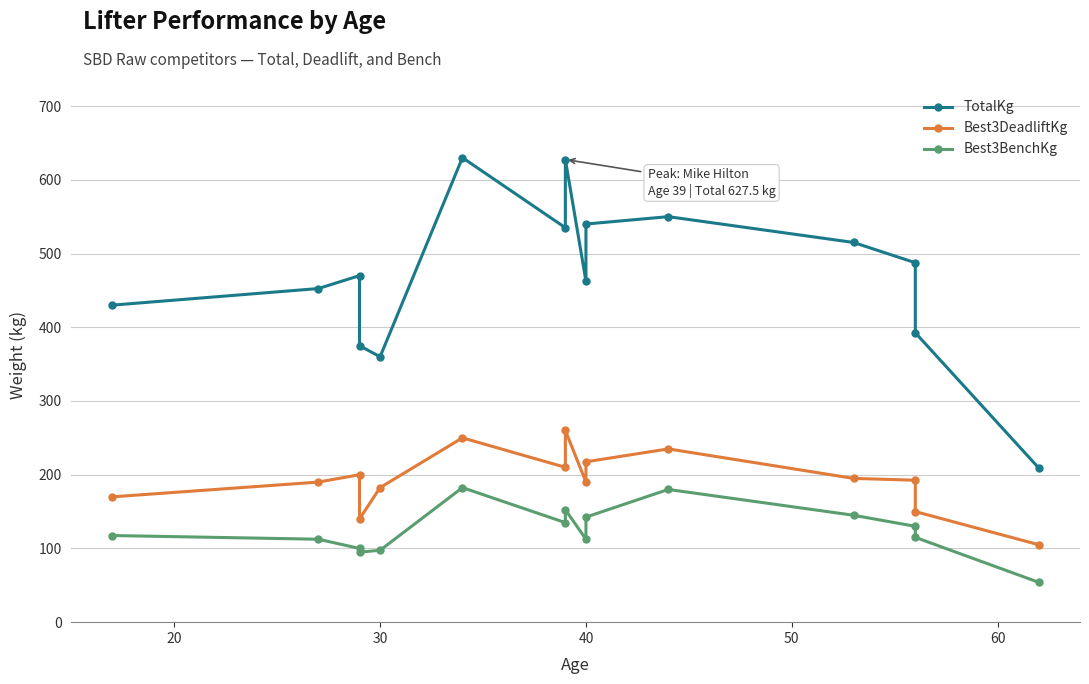

List the series in order of their peak value, highest first.

TotalKg, Best3DeadliftKg, Best3BenchKg